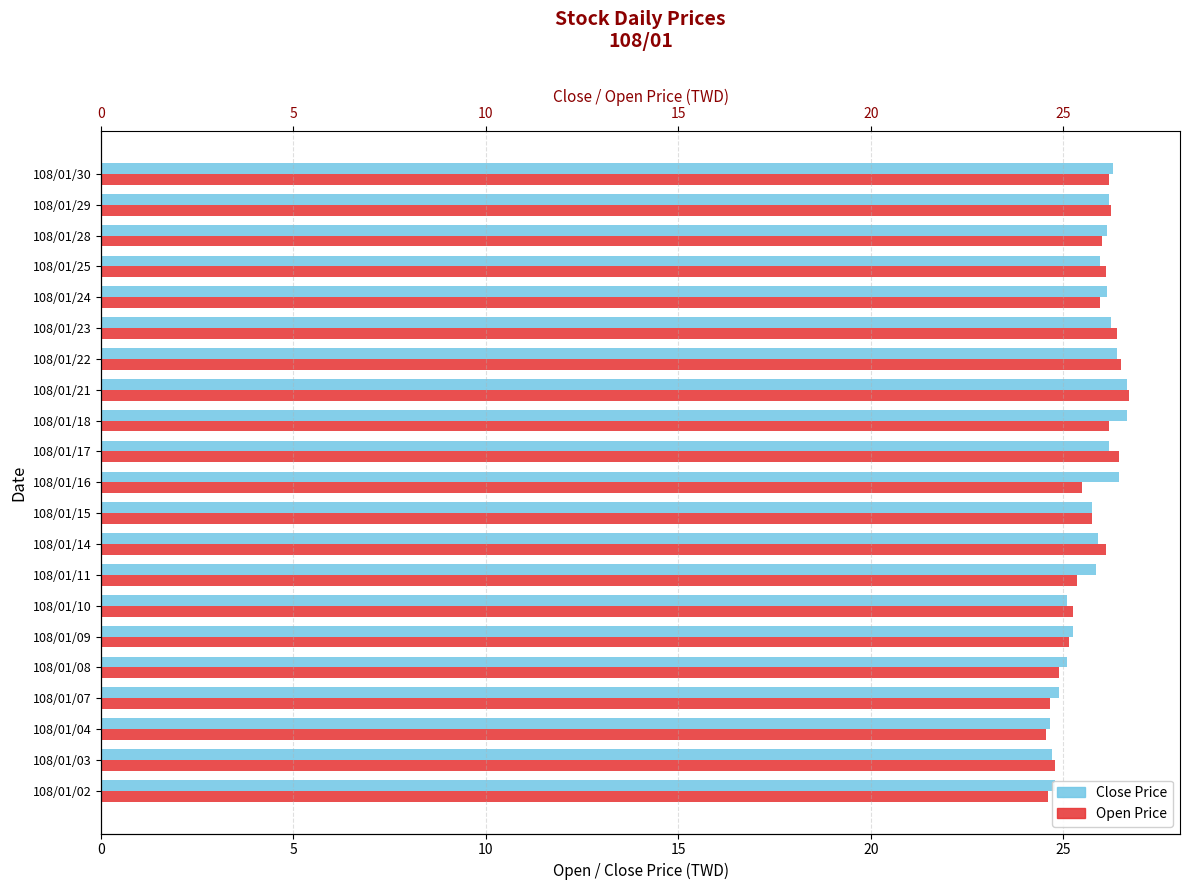

What is the value of the Close Price bar at the 9th from the left?

25.9